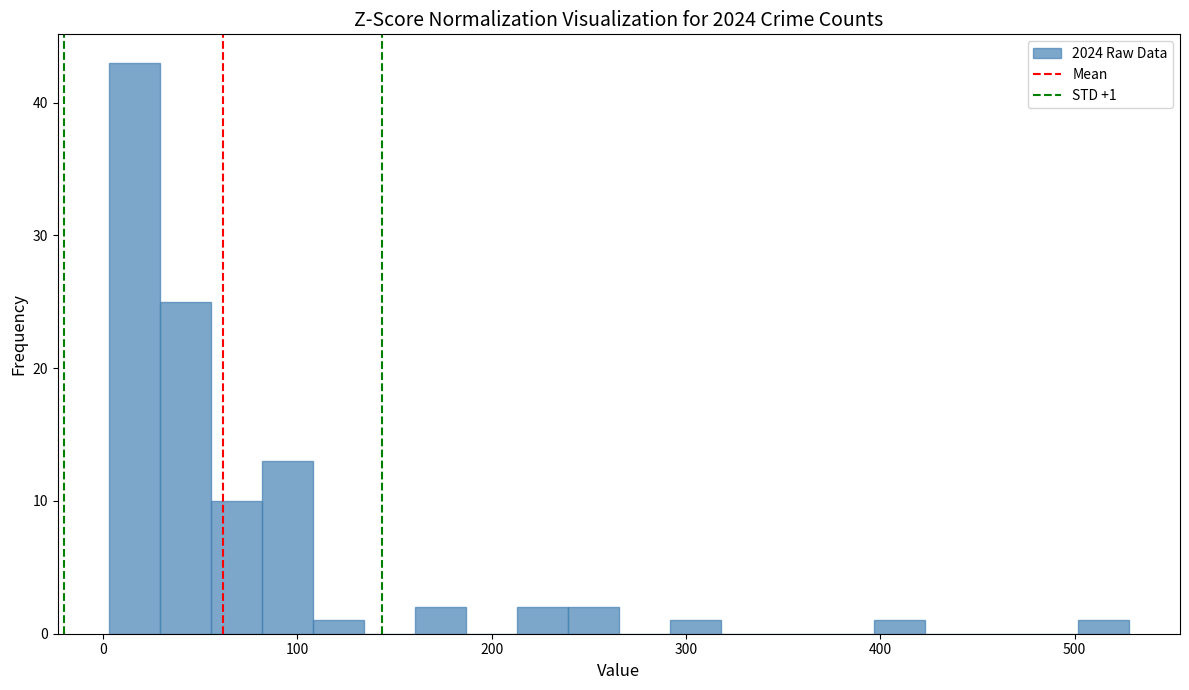

Around what value on the x-axis is the tallest bar? Give the approximate position of its centre, as read against the axis.

20